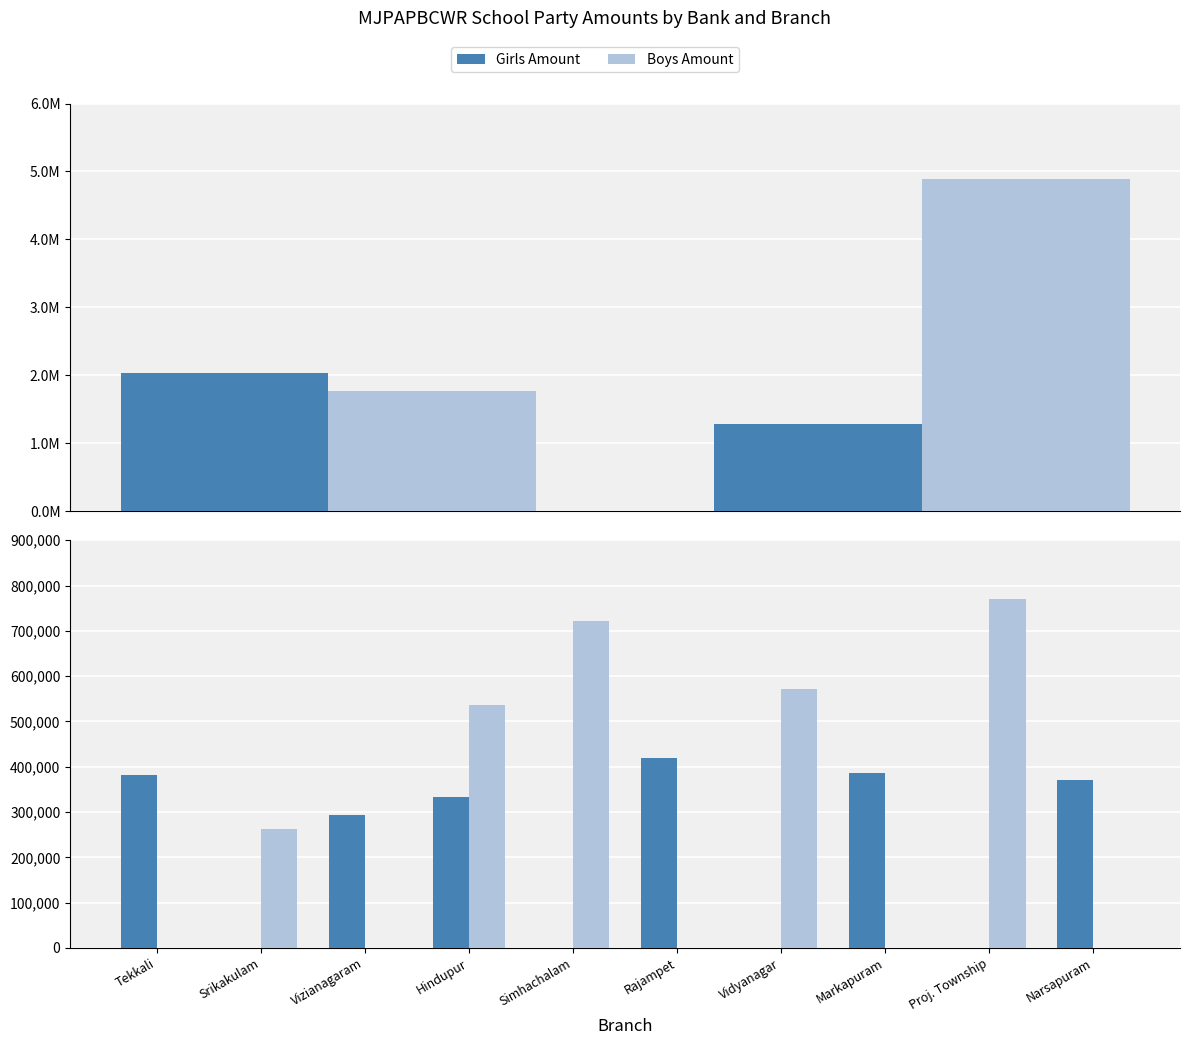

What is the label of the 10th bar from the right?

Tekkali